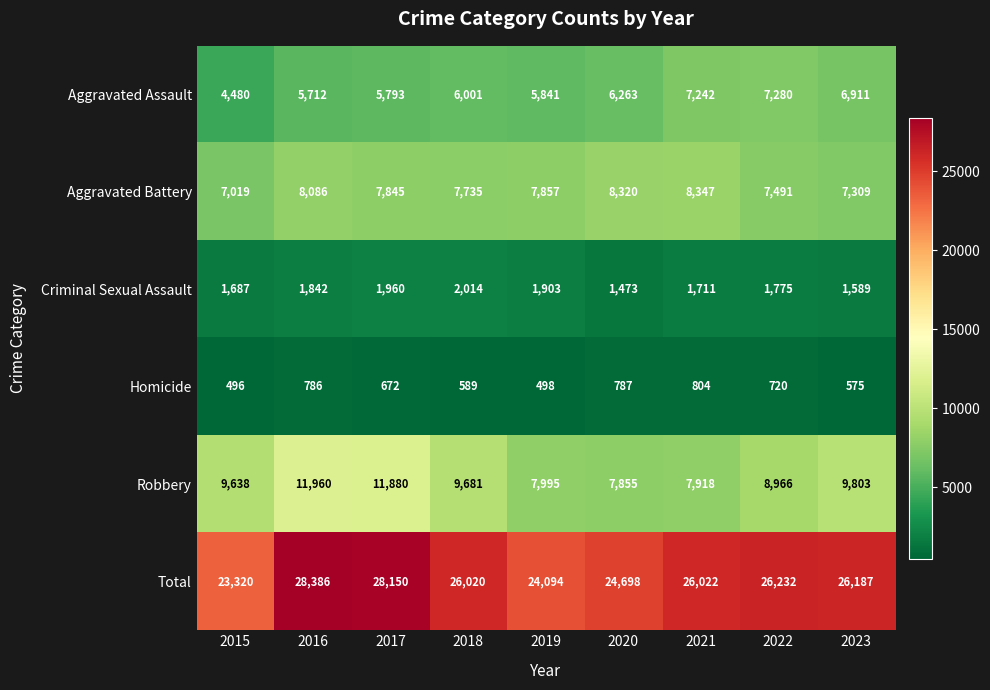

Count the number of categories in the chart.

9